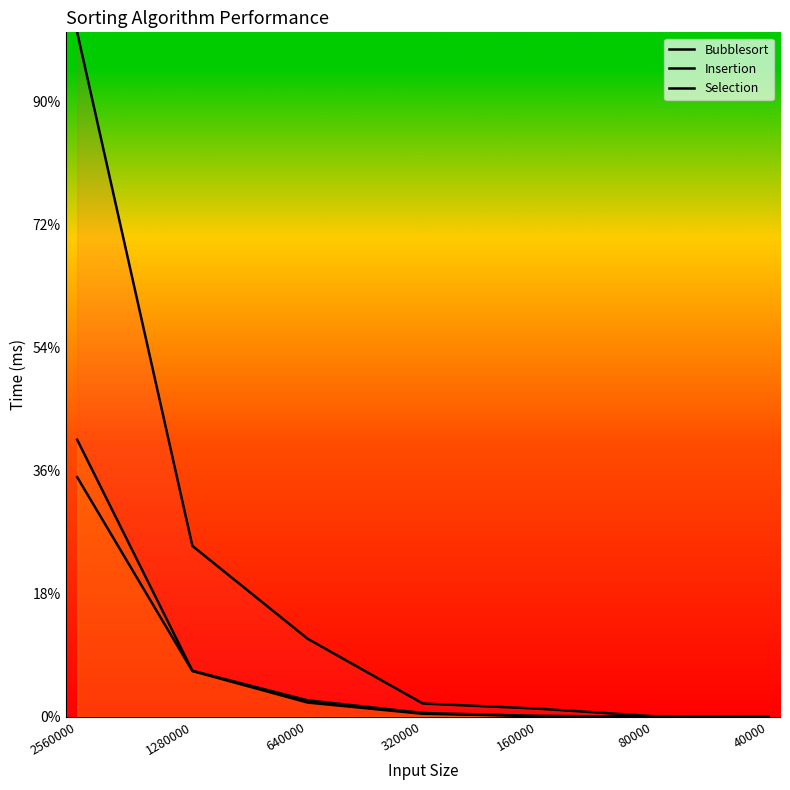

How many data points does each series have?

7